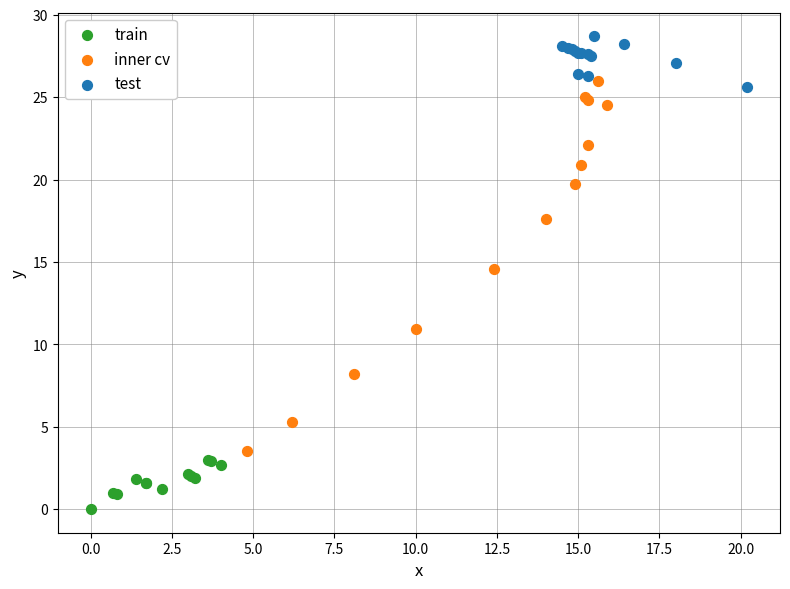

Which series contains the lowest Y value?

train